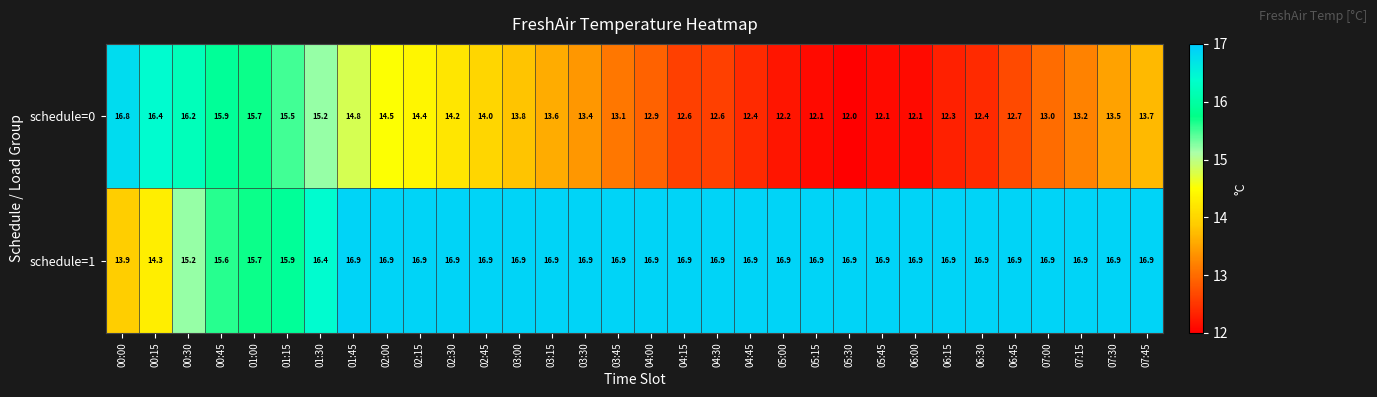

Which series has the largest range (max minus min)?

schedule=0